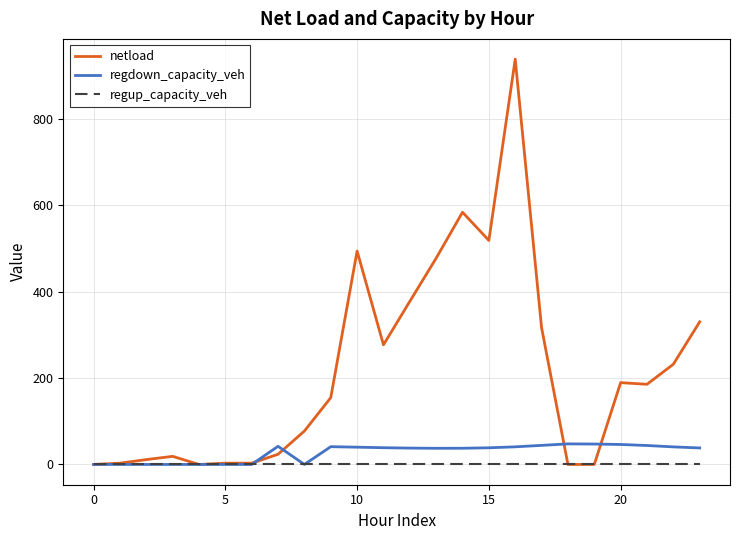

Which series has the widest spread of values?

netload